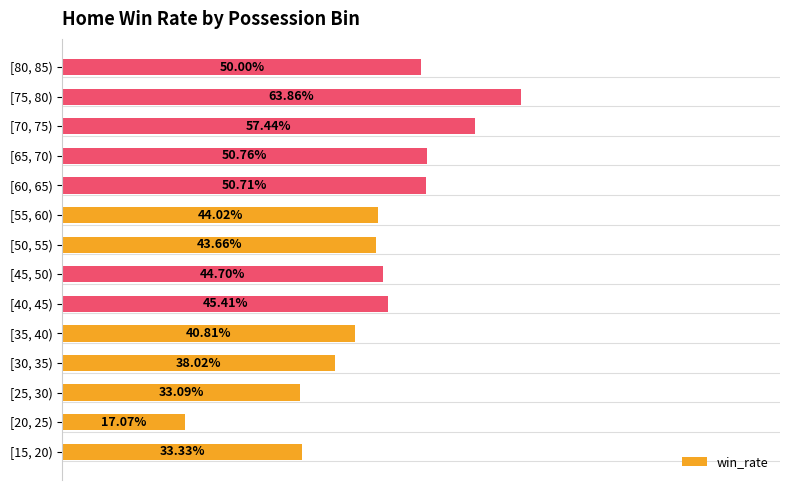

What is the average value?

0.4